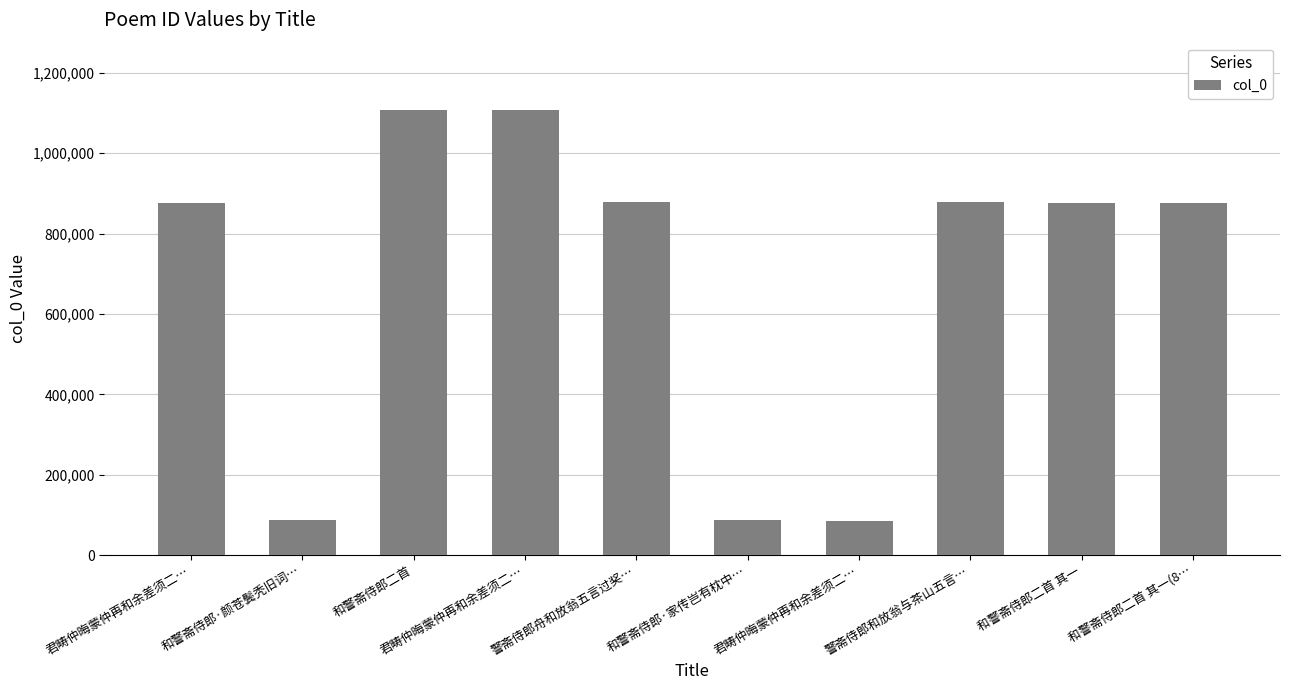

Approximately how many times larger is the value at 和警斋侍郎二首 compared to 警斋侍郎和放翁与茶山五言…?

1.3